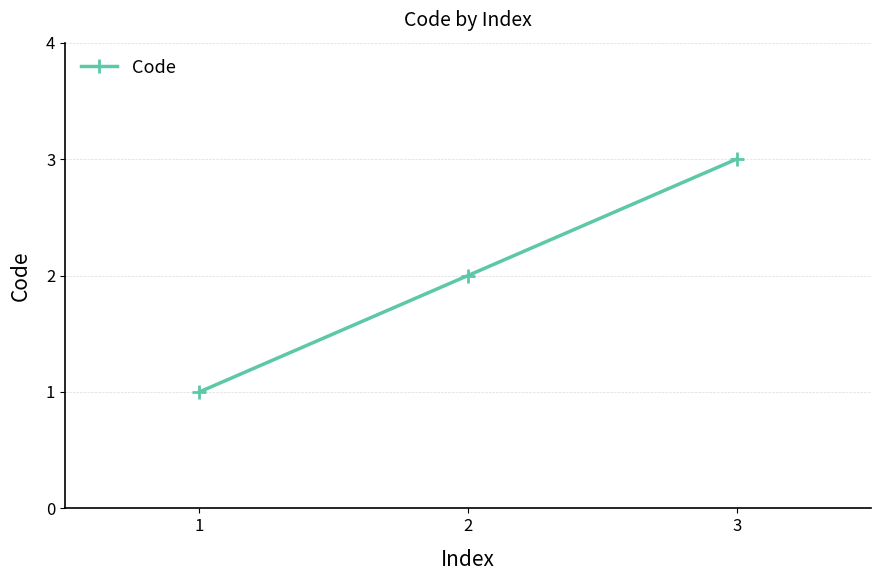

How many series are shown in this chart?

1